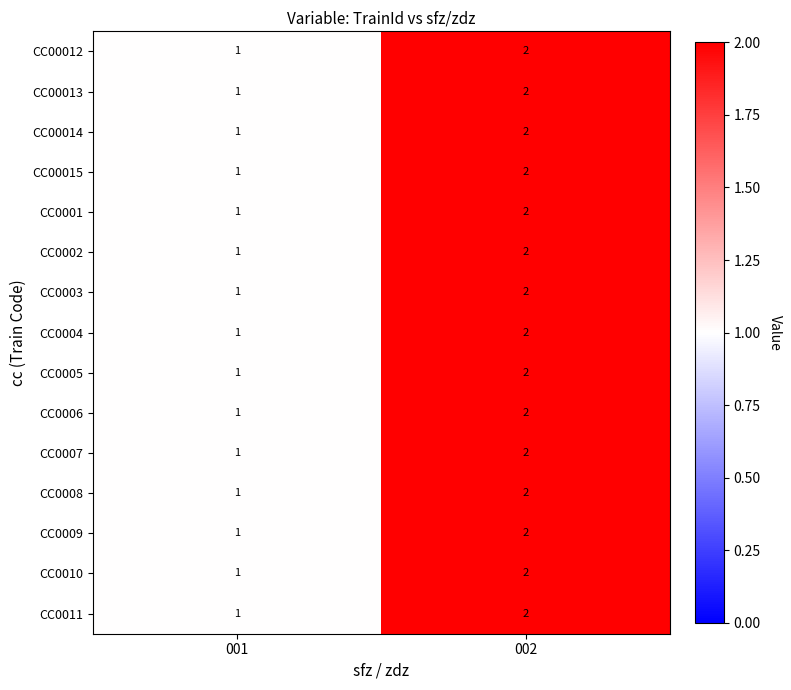

What is the total value across all series at 002?

30